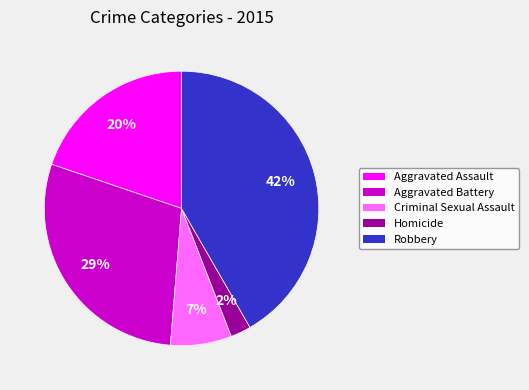

Is it true that Criminal Sexual Assault is 7% of the pie?

True